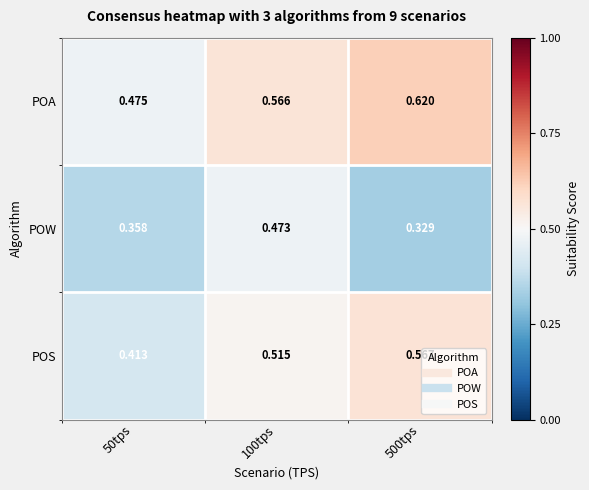

Which series has the widest spread of values?

POS